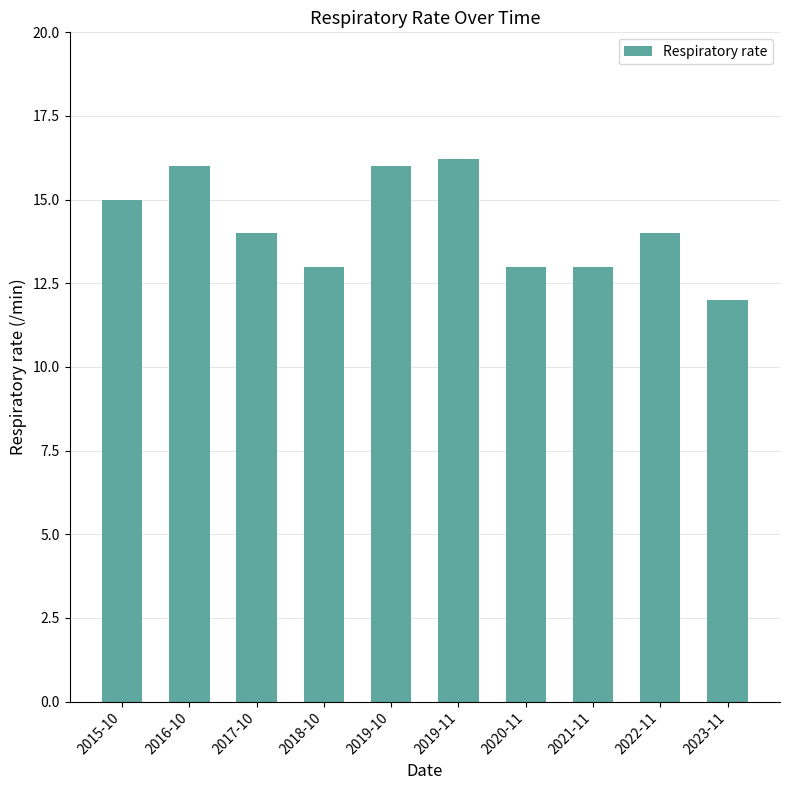

What is the ratio of the value at 2020-11 to the value at 2018-10?

1.0